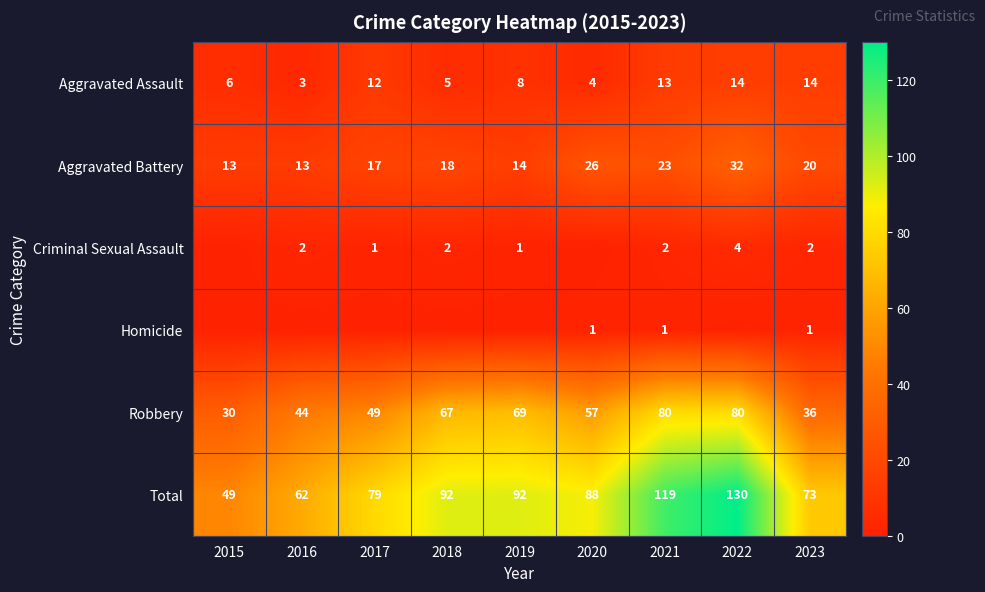

Which category has the highest value across all series?

2022